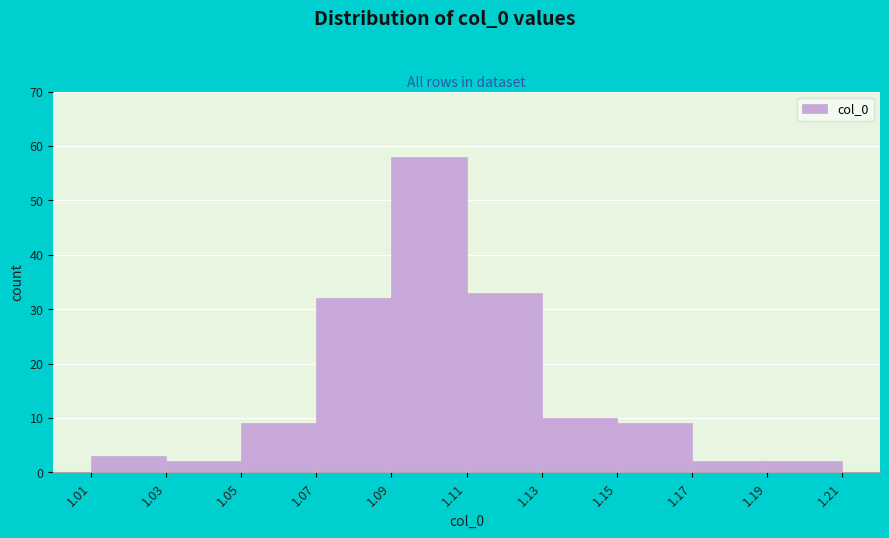

What is the height of the bar covering 1.01 to 1.03 on the x-axis? The values are not printed on the chart, so give them approximately, as read against the axis.

3